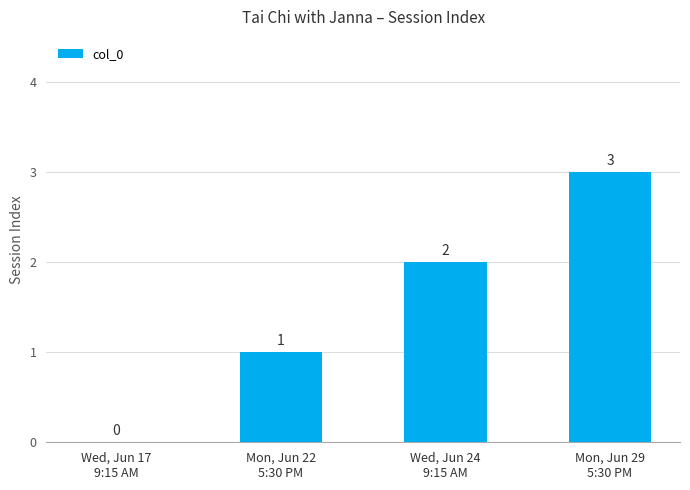

How many values are above zero?

3